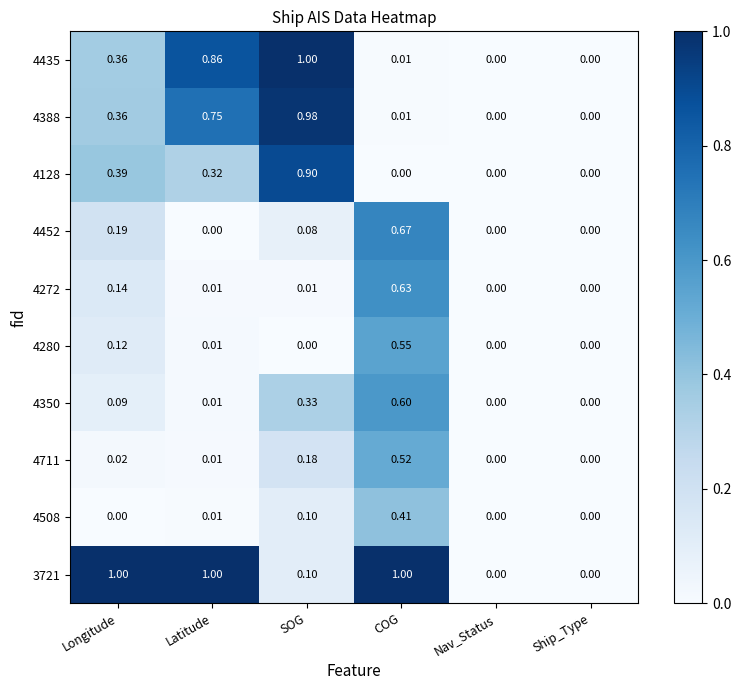

At which category is the sum across all series the highest?

COG